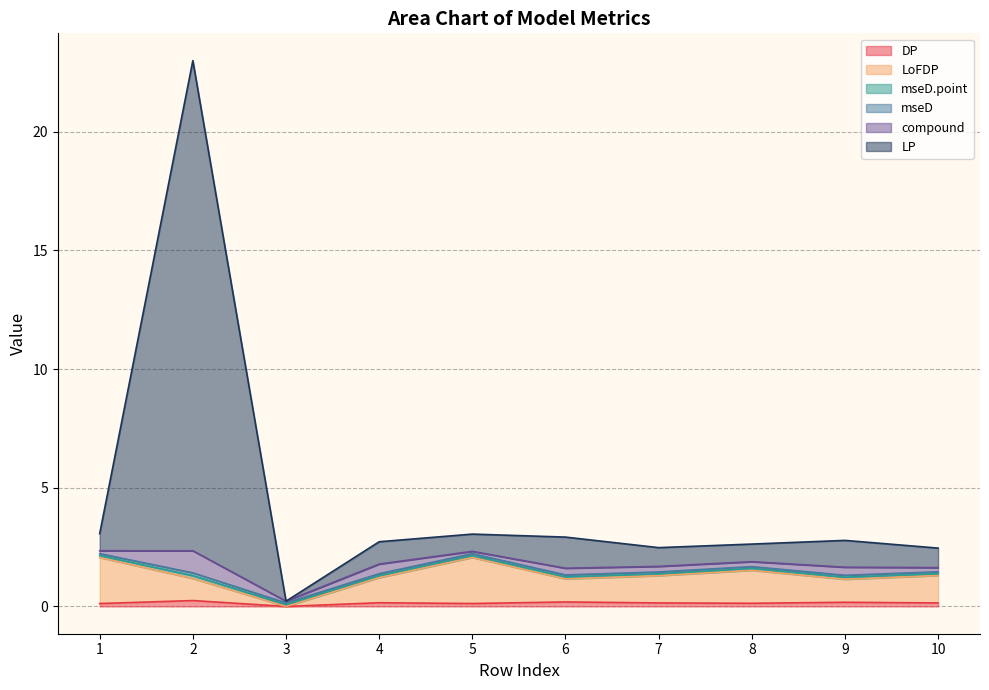

Does the chart display data point markers on the line(s)?

No